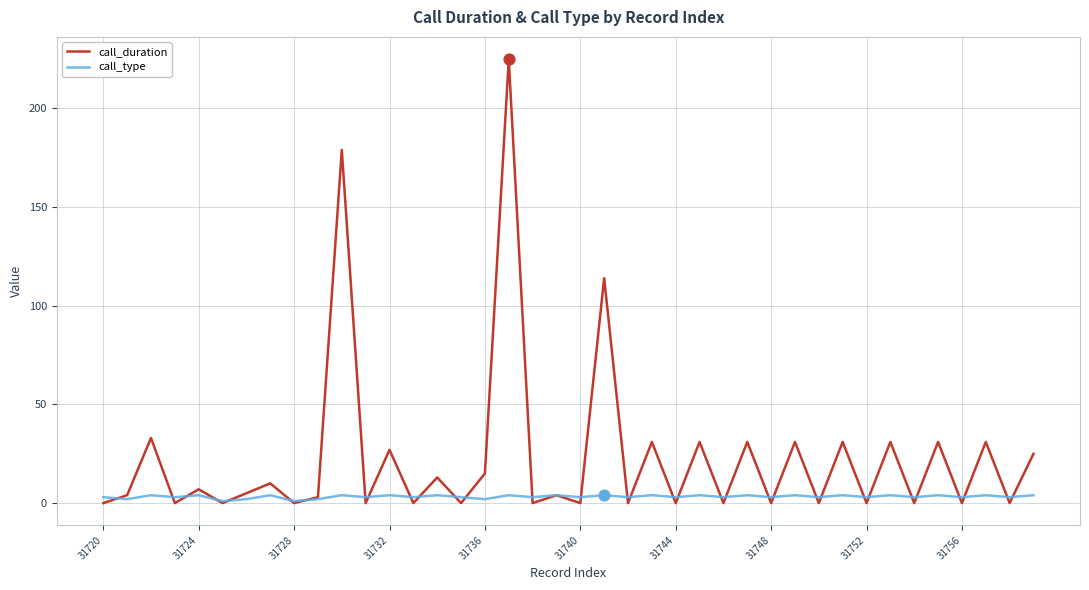

At how many categories does at least one series exceed 190?

1